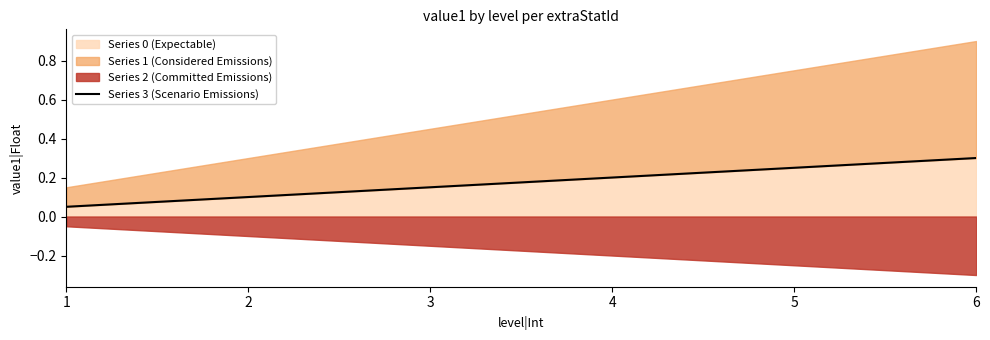

How many categories are shown in the chart?

6